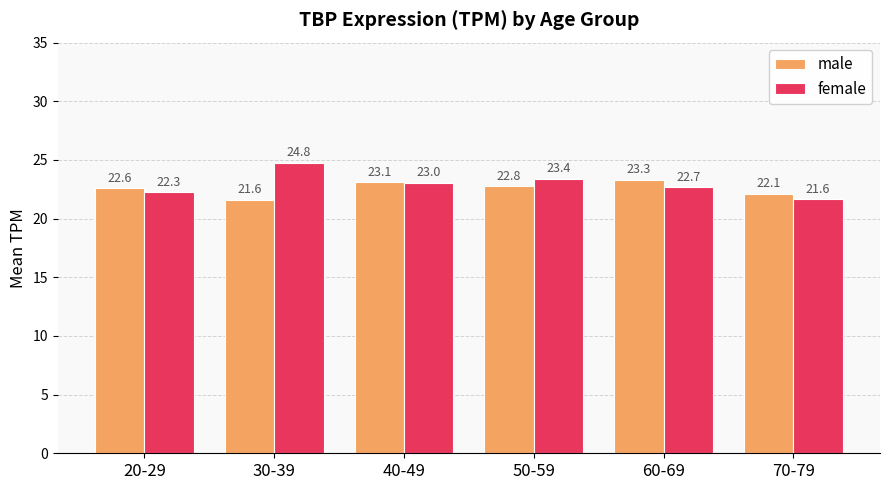

What is the approximate value of male at 20-29?

22.6